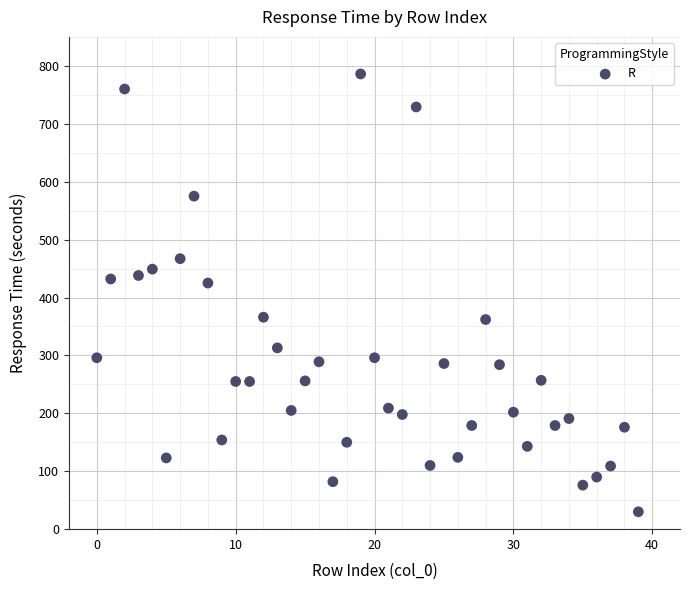

What is the range of Y values (max minus min)?

756